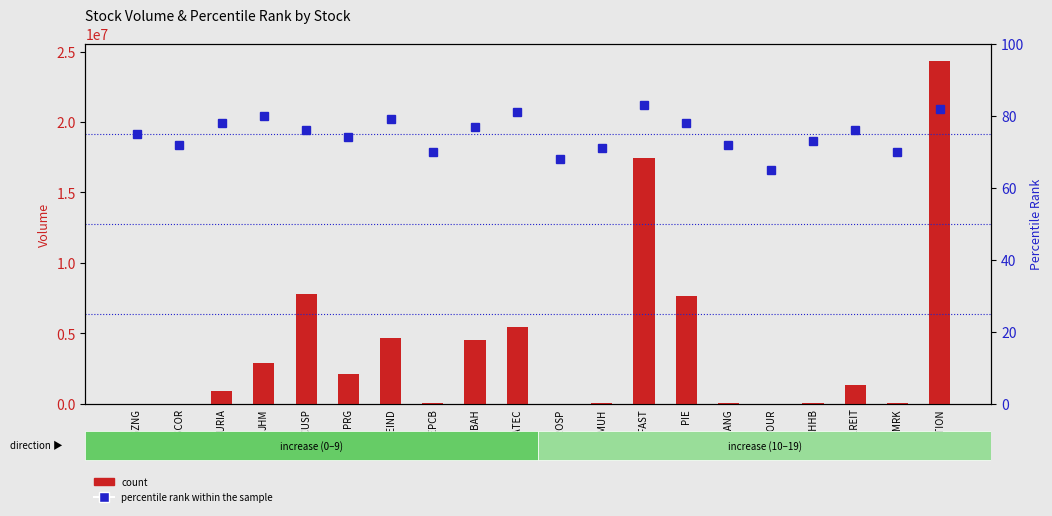

Is it true that count equals 17419800 at TECFAST?

True